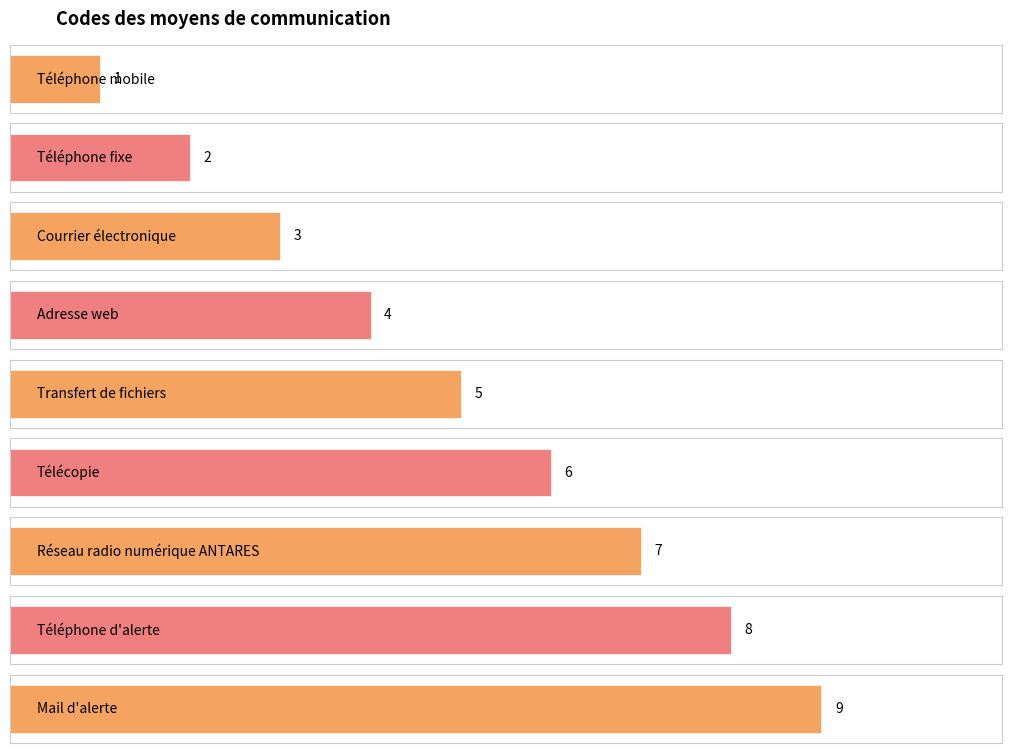

What is the label of the 8th bar from the left?

Téléphone d'alerte